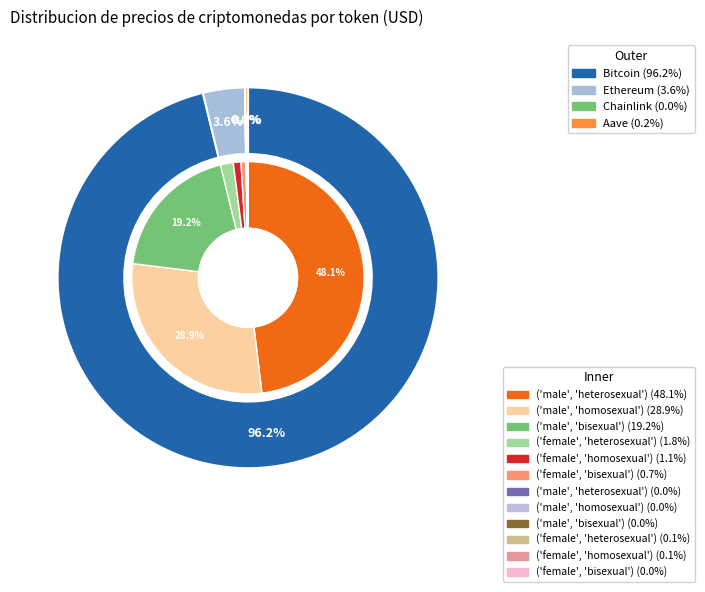

Count the number of slices in the pie.

4